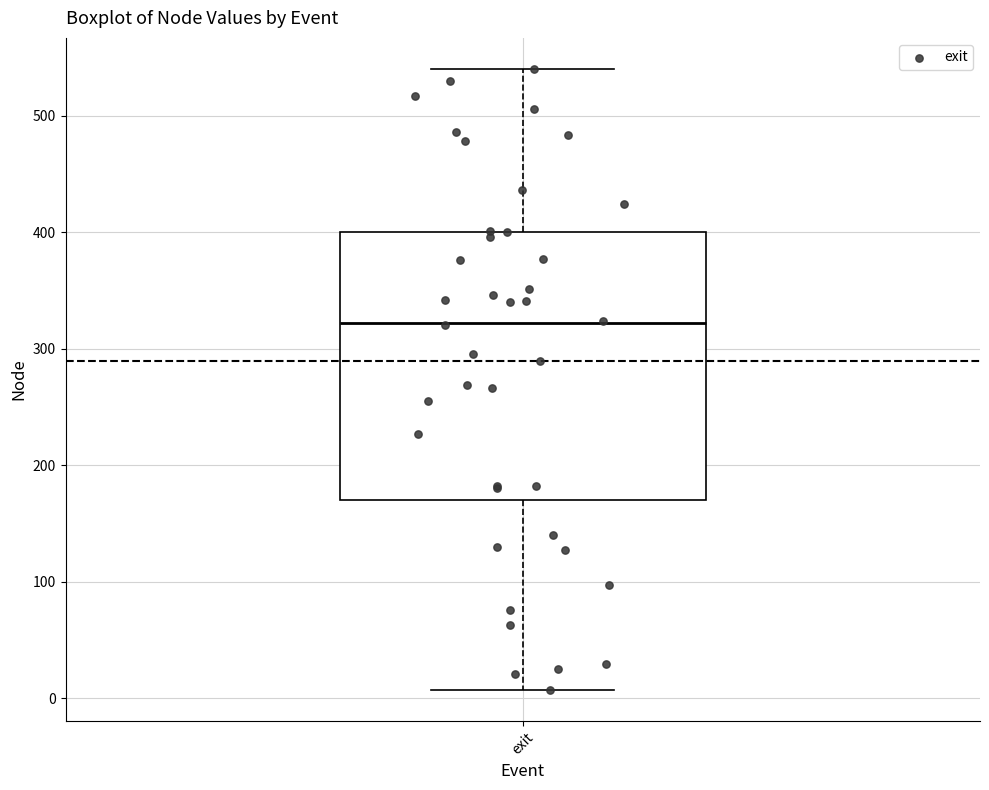

Read this box plot against the y-axis: the position of the median line, the range covered by the box, and the ends of both whiskers. The values are not printed on the chart, so give them approximately, as read against the axis.

median 320, box 170 to 400, whiskers 10 to 540